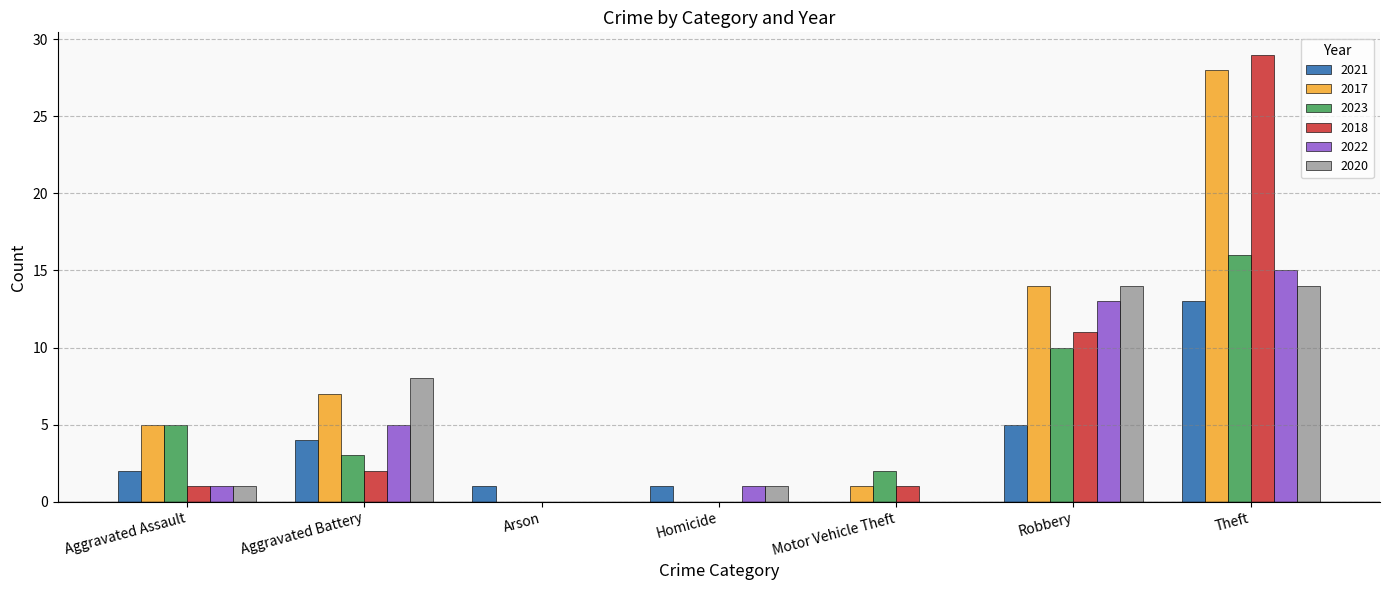

What is the maximum value for 2023?

16